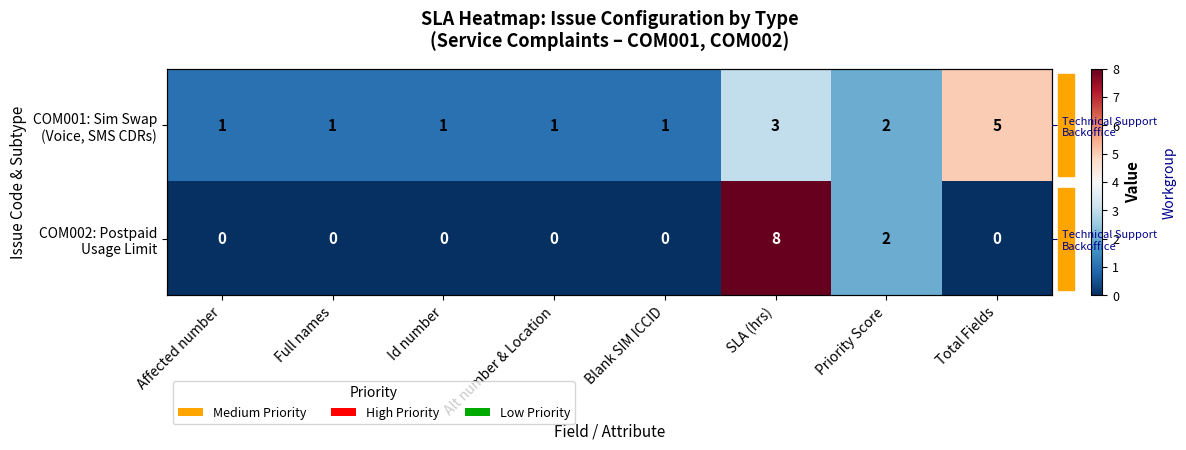

At which label is COM001: Sim Swap (Voice, SMS CDRs) closest to 3?

SLA (hrs)